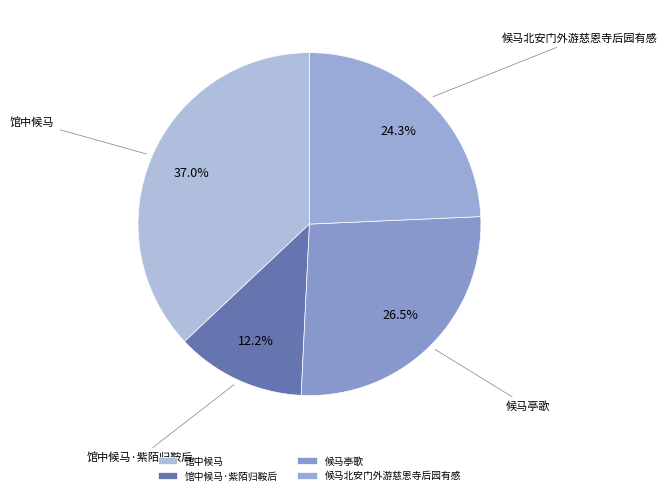

What percentage is NOT represented by 候马北安门外游慈恩寺后园有感?

75.7%